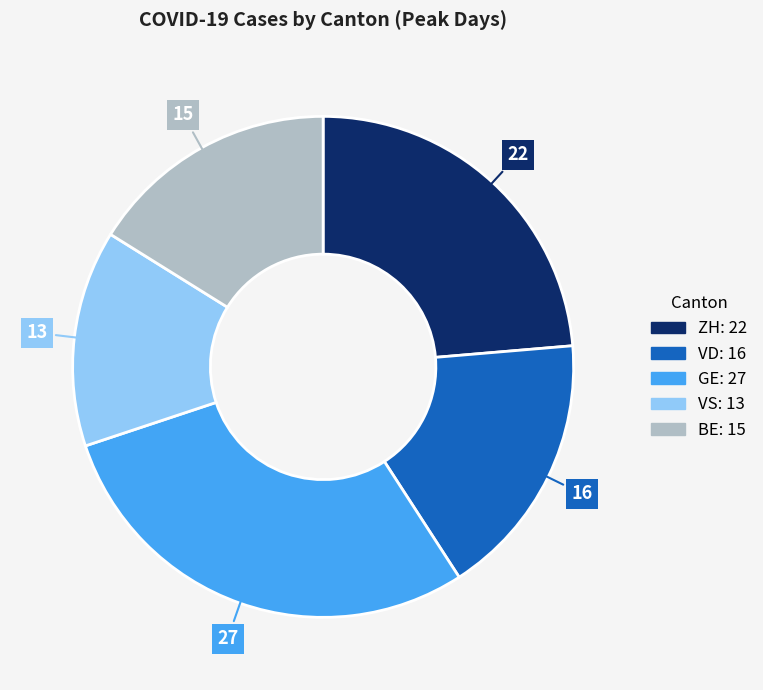

Is the sum of VS and GE greater than half?

No